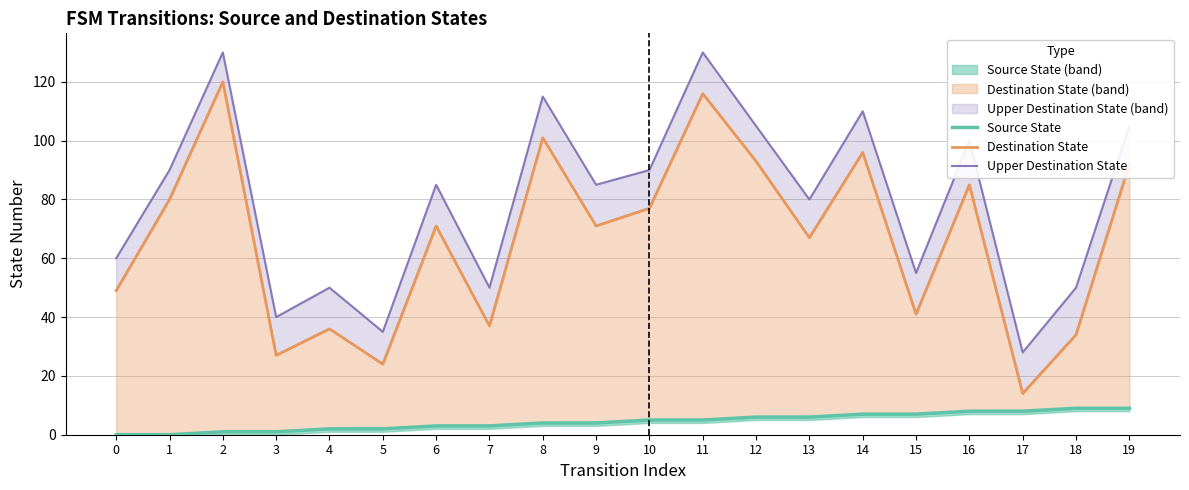

Read the Source State value at 7.

3